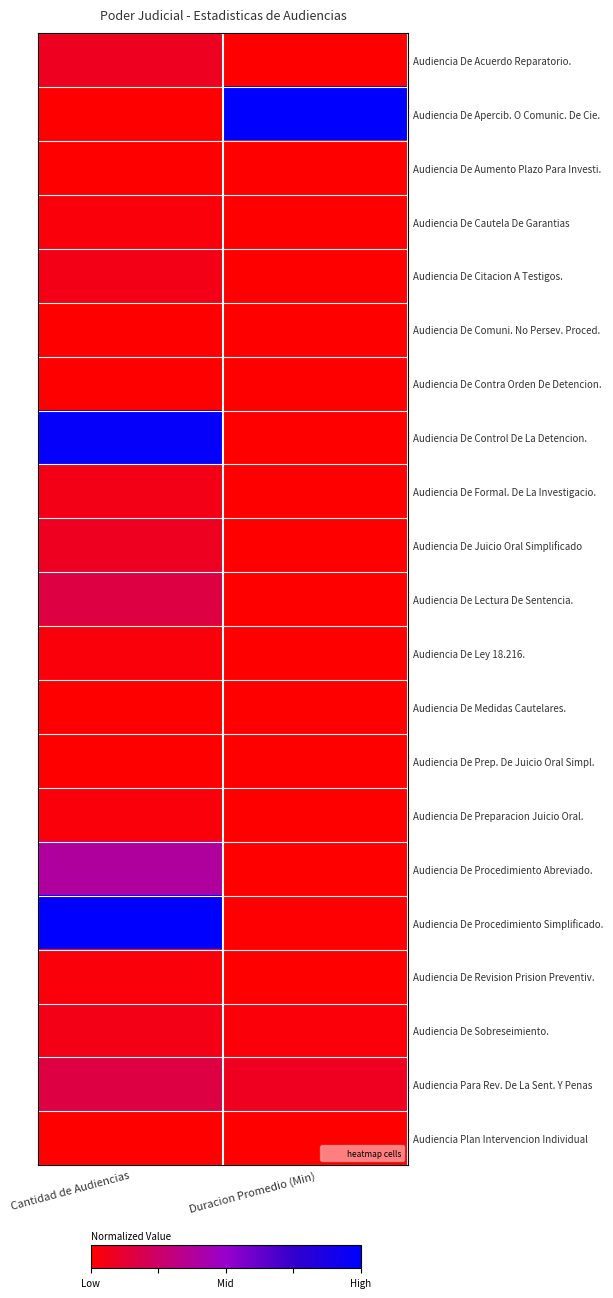

At Duracion Promedio (Min), list the series in order from largest to smallest.

Audiencia De Apercib. O Comunic. De Cie., Audiencia Para Rev. De La Sent. Y Penas, Audiencia De Sobreseimiento., Audiencia De Procedimiento Simplificado., Audiencia De Cautela De Garantias, Audiencia De Juicio Oral Simplificado, Audiencia De Aumento Plazo Para Investi., Audiencia De Control De La Detencion., Audiencia De Preparacion Juicio Oral., Audiencia De Procedimiento Abreviado., Audiencia De Ley 18.216., Audiencia De Formal. De La Investigacio., Audiencia De Citacion A Testigos., Audiencia De Medidas Cautelares., Audiencia Plan Intervencion Individual, Audiencia De Acuerdo Reparatorio., Audiencia De Comuni. No Persev. Proced., Audiencia De Revision Prision Preventiv., Audiencia De Lectura De Sentencia., Audiencia De Prep. De Juicio Oral Simpl., Audiencia De Contra Orden De Detencion.